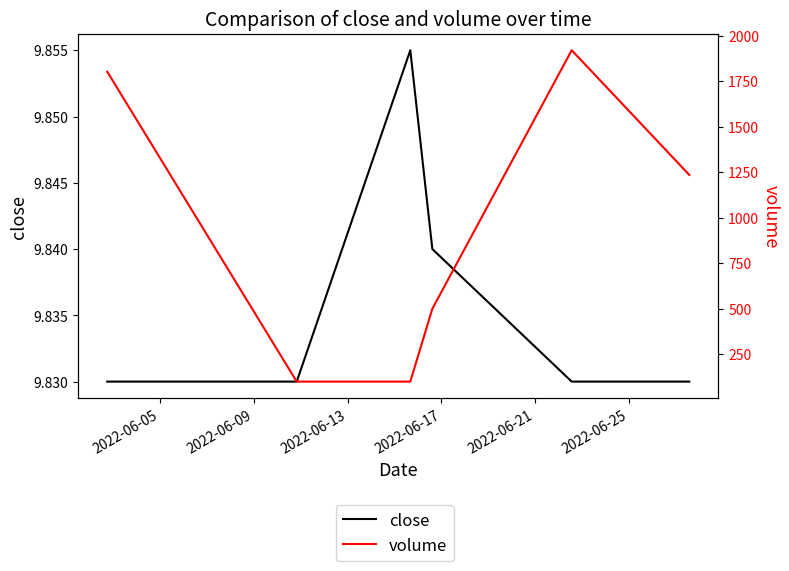

What are all the series names shown in the legend?

close, volume